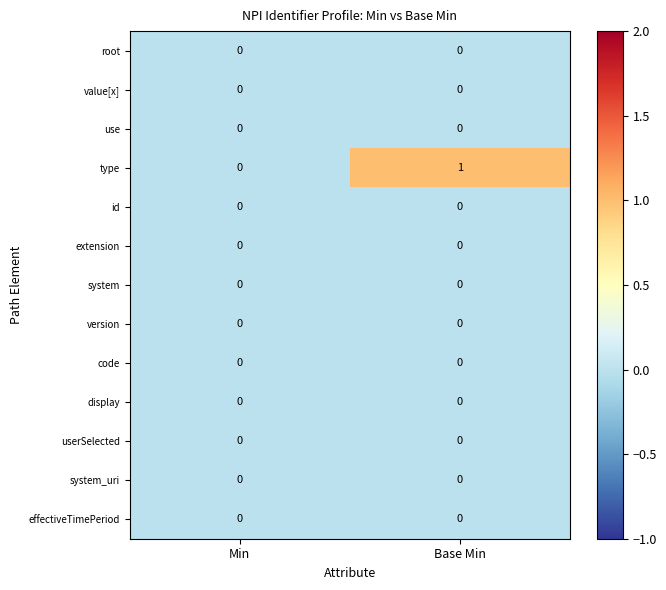

At which category is the sum across all series the highest?

Base Min